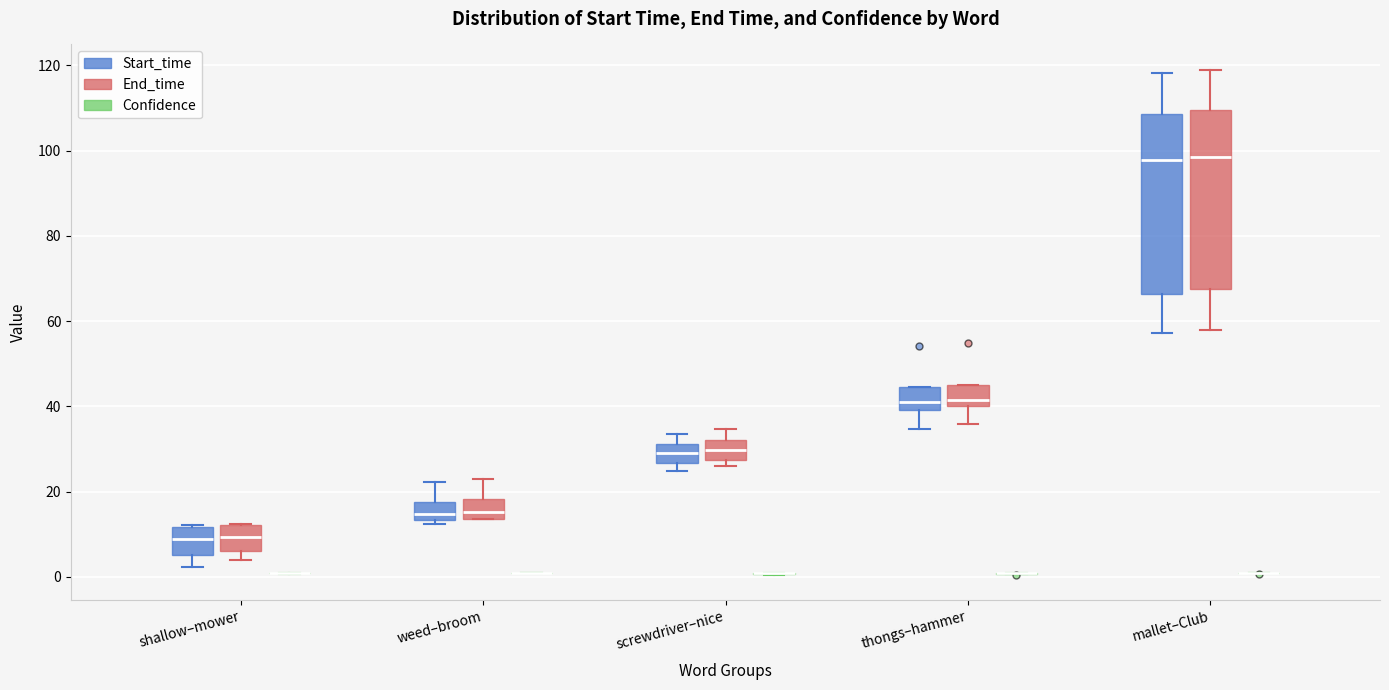

Reading left to right, read every box against the y-axis: the position of its median line, the range the box covers, and the ends of its whiskers. The values are not printed on the chart, so give them approximately, as read against the axis.

shallow–mower (Start_time): median 8, box 6 to 12, whiskers 2 to 12
shallow–mower (End_time): median 10, box 6 to 12, whiskers 4 to 12
shallow–mower (Confidence): box collapsed to a line at 0, whiskers 0 to 0
weed–broom (Start_time): median 14 (inside the box), box 14 to 18, whiskers 12 to 22
weed–broom (End_time): median 16, box 14 to 18, whiskers 14 to 22
weed–broom (Confidence): box collapsed to a line at 0, whiskers 0 to 0
screwdriver–nice (Start_time): median 28, box 26 to 32, whiskers 24 to 34
screwdriver–nice (End_time): median 30, box 28 to 32, whiskers 26 to 34
screwdriver–nice (Confidence): box collapsed to a line at 0, whiskers 0 to 0
thongs–hammer (Start_time): median 42, box 40 to 44, whiskers 34 to 44
thongs–hammer (End_time): median 42, box 40 to 44, whiskers 36 to 44
thongs–hammer (Confidence): box collapsed to a line at 0, whiskers 0 to 0
mallet–Club (Start_time): median 98, box 66 to 108, whiskers 58 to 118
mallet–Club (End_time): median 98, box 68 to 110, whiskers 58 to 120
mallet–Club (Confidence): box collapsed to a line at 0, whiskers 0 to 0